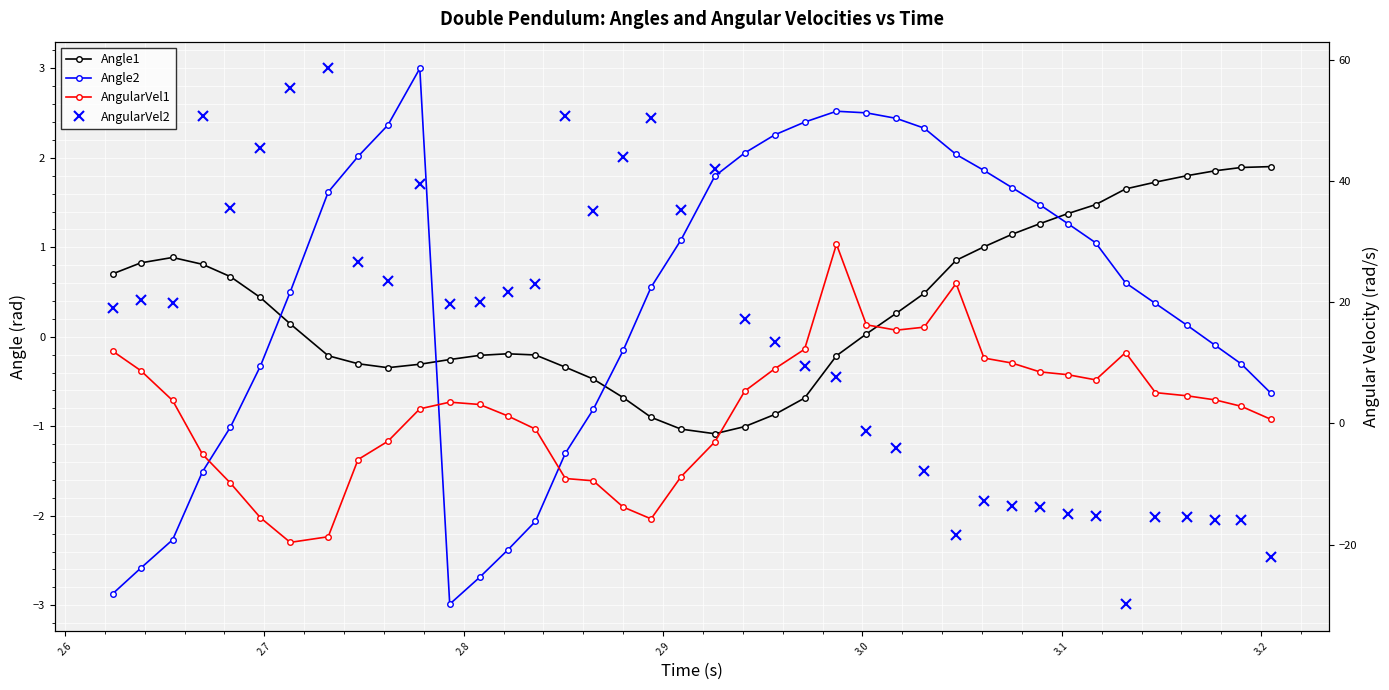

How many data points in AngularVel2 are above 19?

21